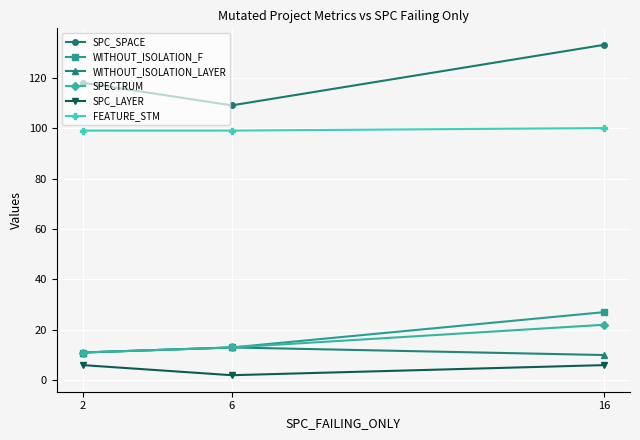

At which label does SPECTRUM reach its peak?

16